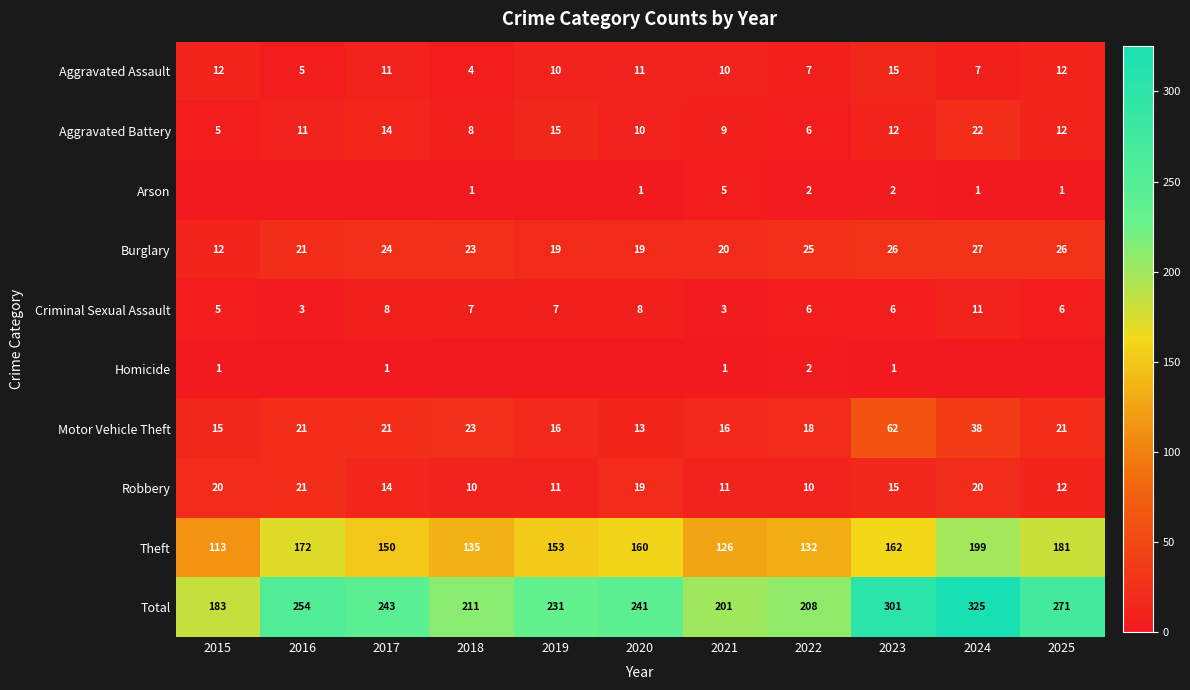

What is the total value across all series at 2017?

486